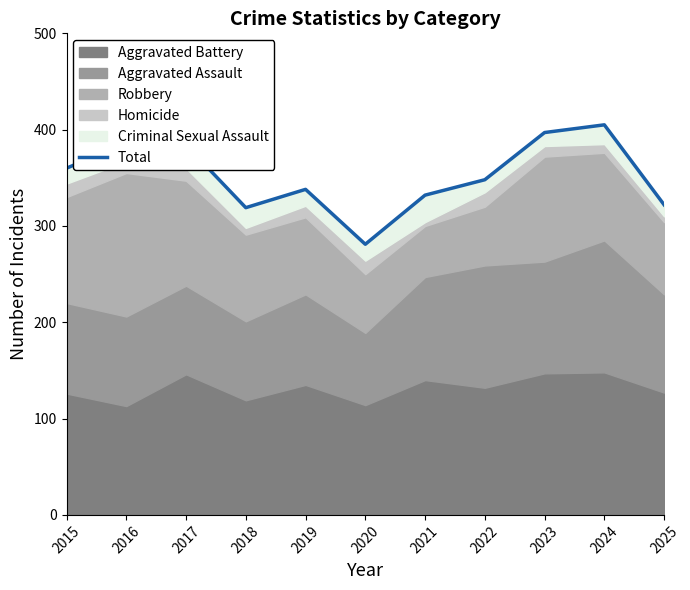

The value at 2019 is 221. True or false?

False